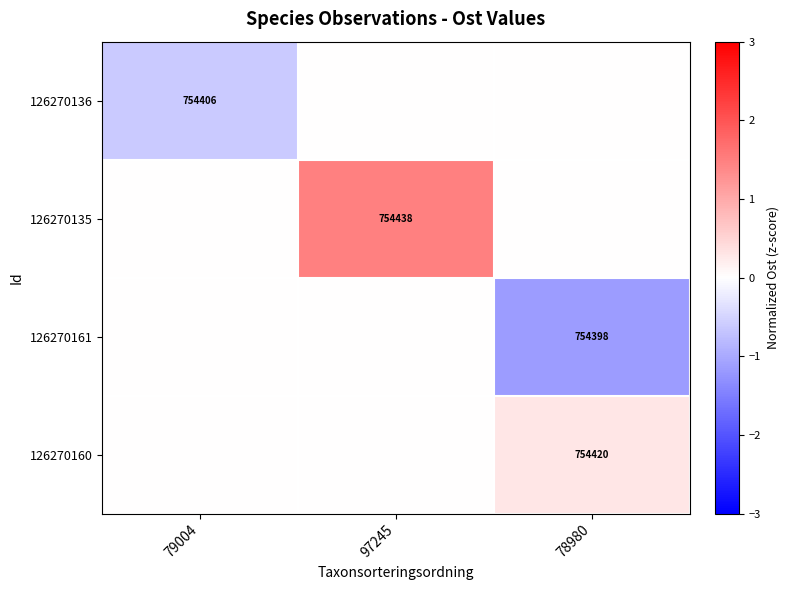

Which series has the largest total across all categories?

126270135